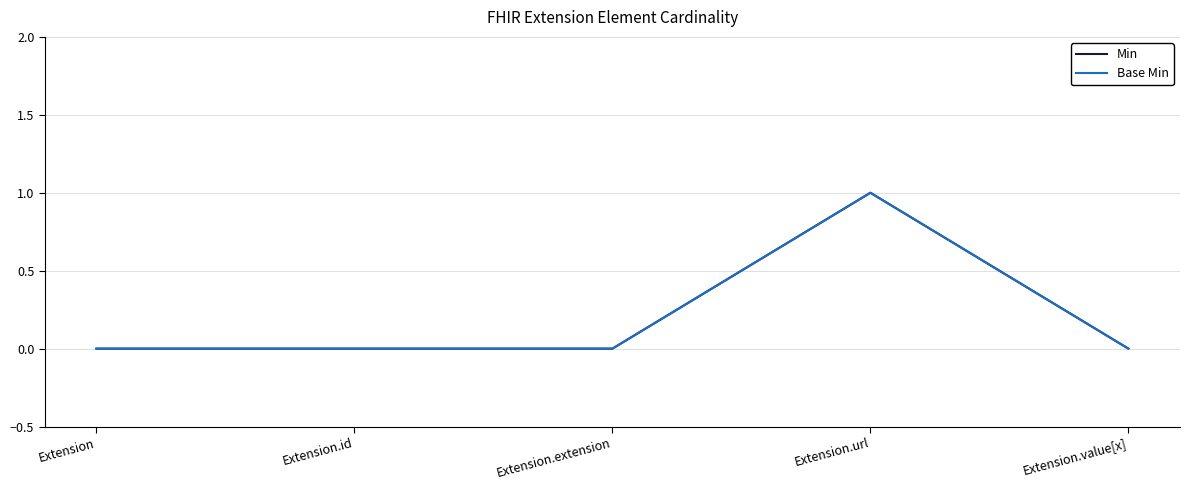

What is the maximum value shown in the chart?

1